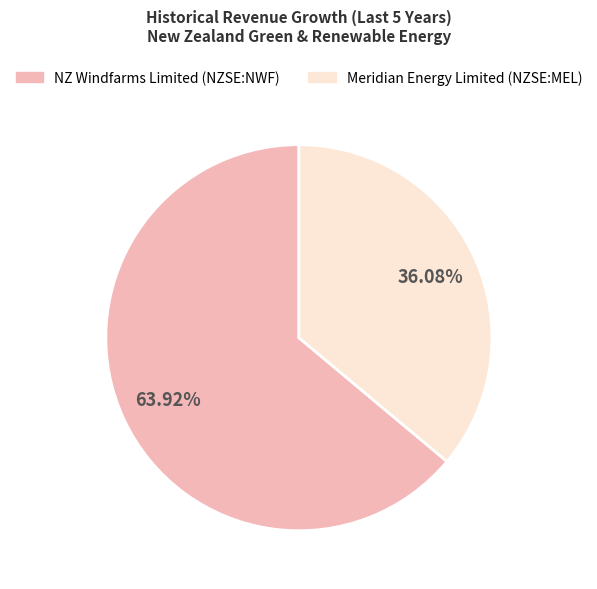

What is the majority slice?

NZ Windfarms Limited (NZSE:NWF)